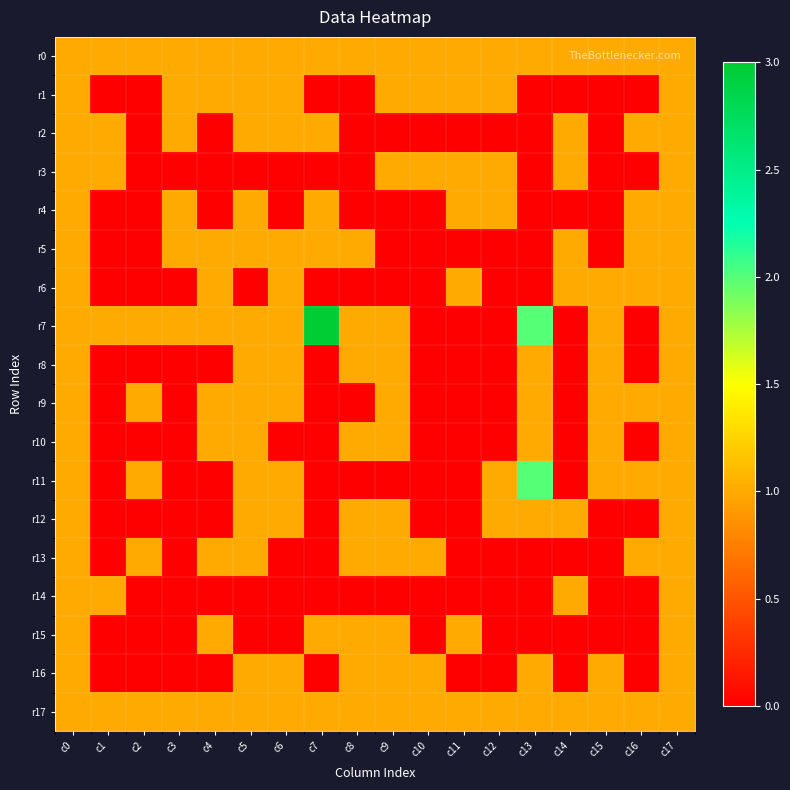

Reading right to left, what are all the values shown in this chart?

r0: c17=1	c16=1	c15=1	c14=1	c13=1	c12=1	c11=1	c10=1	c9=1	c8=1	c7=1	c6=1	c5=1	c4=1	c3=1	c2=1	c1=1	c0=1
r1: c17=1	c16=0	c15=0	c14=0	c13=0	c12=1	c11=1	c10=1	c9=1	c8=0	c7=0	c6=1	c5=1	c4=1	c3=1	c2=0	c1=0	c0=1
r2: c17=1	c16=1	c15=0	c14=1	c13=0	c12=0	c11=0	c10=0	c9=0	c8=0	c7=1	c6=1	c5=1	c4=0	c3=1	c2=0	c1=1	c0=1
r3: c17=1	c16=0	c15=0	c14=1	c13=0	c12=1	c11=1	c10=1	c9=1	c8=0	c7=0	c6=0	c5=0	c4=0	c3=0	c2=0	c1=1	c0=1
r4: c17=1	c16=1	c15=0	c14=0	c13=0	c12=1	c11=1	c10=0	c9=0	c8=0	c7=1	c6=0	c5=1	c4=0	c3=1	c2=0	c1=0	c0=1
r5: c17=1	c16=1	c15=0	c14=1	c13=0	c12=0	c11=0	c10=0	c9=0	c8=1	c7=1	c6=1	c5=1	c4=1	c3=1	c2=0	c1=0	c0=1
r6: c17=1	c16=1	c15=1	c14=1	c13=0	c12=0	c11=1	c10=0	c9=0	c8=0	c7=0	c6=1	c5=0	c4=1	c3=0	c2=0	c1=0	c0=1
r7: c17=1	c16=0	c15=1	c14=0	c13=2	c12=0	c11=0	c10=0	c9=1	c8=1	c7=3	c6=1	c5=1	c4=1	c3=1	c2=1	c1=1	c0=1
r8: c17=1	c16=0	c15=1	c14=0	c13=1	c12=0	c11=0	c10=0	c9=1	c8=1	c7=0	c6=1	c5=1	c4=0	c3=0	c2=0	c1=0	c0=1
r9: c17=1	c16=1	c15=1	c14=0	c13=1	c12=0	c11=0	c10=0	c9=1	c8=0	c7=0	c6=1	c5=1	c4=1	c3=0	c2=1	c1=0	c0=1
r10: c17=1	c16=0	c15=1	c14=0	c13=1	c12=0	c11=0	c10=0	c9=1	c8=1	c7=0	c6=0	c5=1	c4=1	c3=0	c2=0	c1=0	c0=1
r11: c17=1	c16=1	c15=1	c14=0	c13=2	c12=1	c11=0	c10=0	c9=0	c8=0	c7=0	c6=1	c5=1	c4=0	c3=0	c2=1	c1=0	c0=1
r12: c17=1	c16=0	c15=0	c14=1	c13=1	c12=1	c11=0	c10=0	c9=1	c8=1	c7=0	c6=1	c5=1	c4=0	c3=0	c2=0	c1=0	c0=1
r13: c17=1	c16=1	c15=0	c14=0	c13=0	c12=0	c11=0	c10=1	c9=1	c8=1	c7=0	c6=0	c5=1	c4=1	c3=0	c2=1	c1=0	c0=1
r14: c17=1	c16=0	c15=0	c14=1	c13=0	c12=0	c11=0	c10=0	c9=0	c8=0	c7=0	c6=0	c5=0	c4=0	c3=0	c2=0	c1=1	c0=1
r15: c17=1	c16=0	c15=0	c14=0	c13=0	c12=0	c11=1	c10=0	c9=1	c8=1	c7=1	c6=0	c5=0	c4=1	c3=0	c2=0	c1=0	c0=1
r16: c17=1	c16=0	c15=1	c14=0	c13=1	c12=0	c11=0	c10=1	c9=1	c8=1	c7=0	c6=1	c5=1	c4=0	c3=0	c2=0	c1=0	c0=1
r17: c17=1	c16=1	c15=1	c14=1	c13=1	c12=1	c11=1	c10=1	c9=1	c8=1	c7=1	c6=1	c5=1	c4=1	c3=1	c2=1	c1=1	c0=1